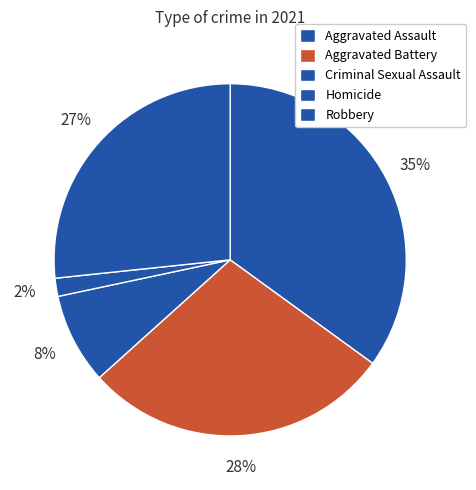

Count the number of slices in the pie.

5